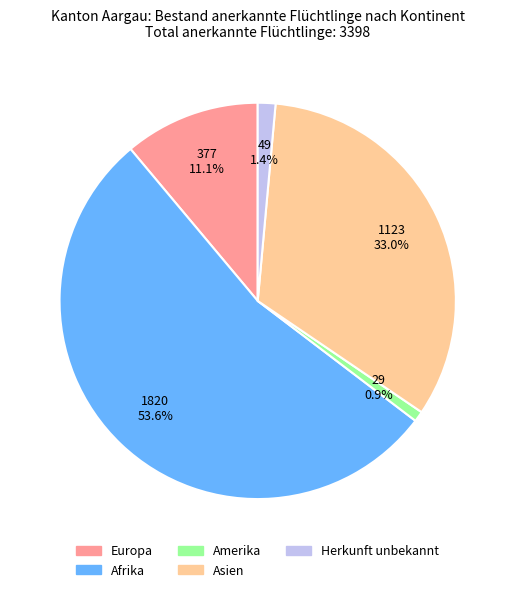

Combined, what portion of the pie is Afrika and Europa?

64.7%